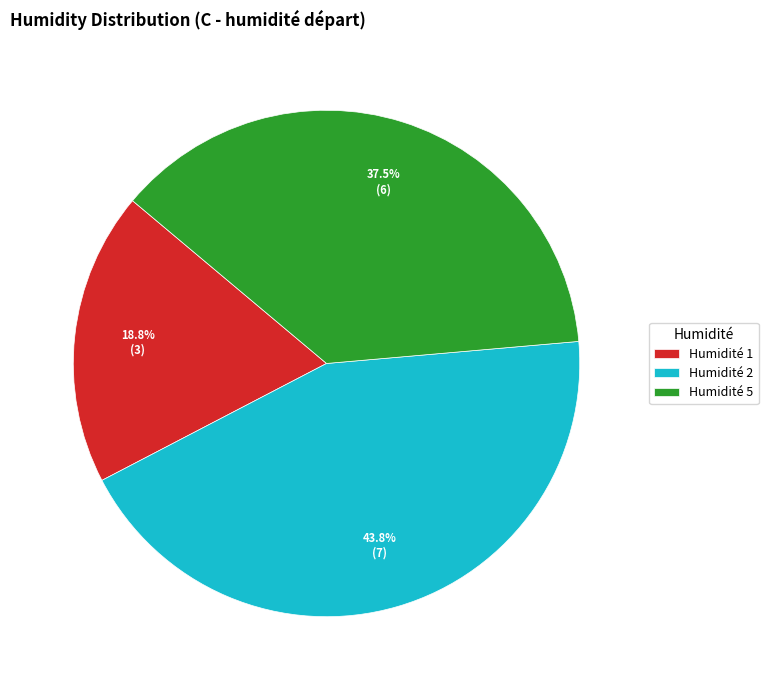

To the nearest percent, what is the difference between the largest and smallest slice percentages?

25%